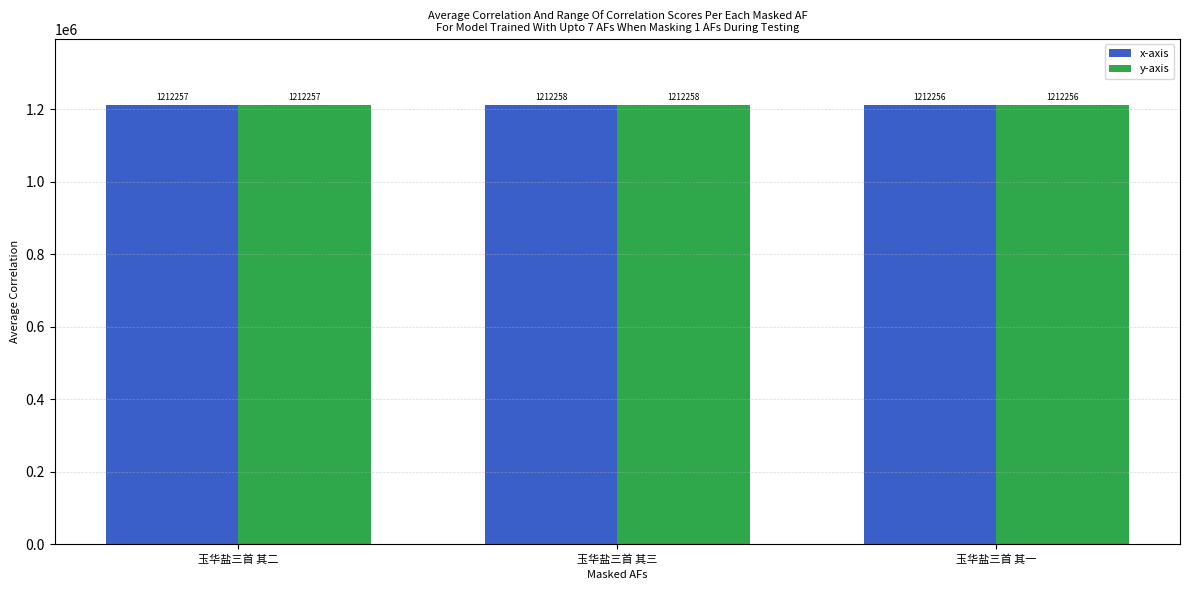

Reading right to left, list all the values displayed in this chart.

x-axis: 玉华盐三首 其一=1212256	玉华盐三首 其三=1212258	玉华盐三首 其二=1212257
y-axis: 玉华盐三首 其一=1212256	玉华盐三首 其三=1212258	玉华盐三首 其二=1212257